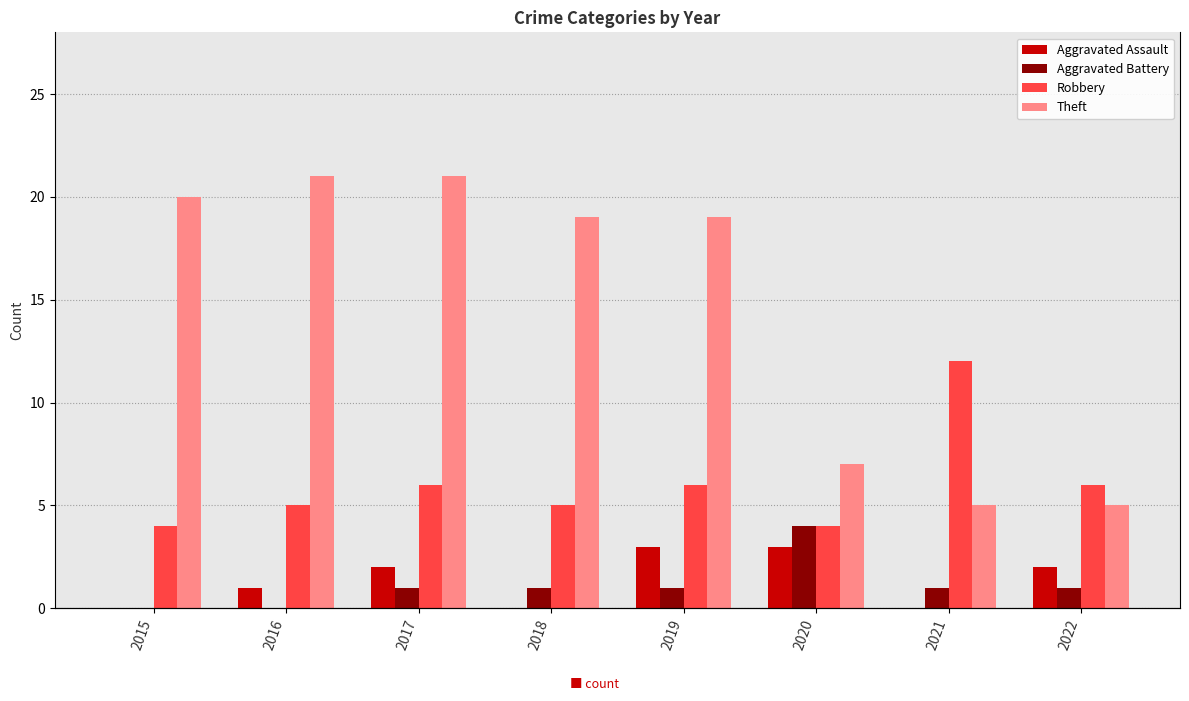

What is the total value across all series at 2019?

29